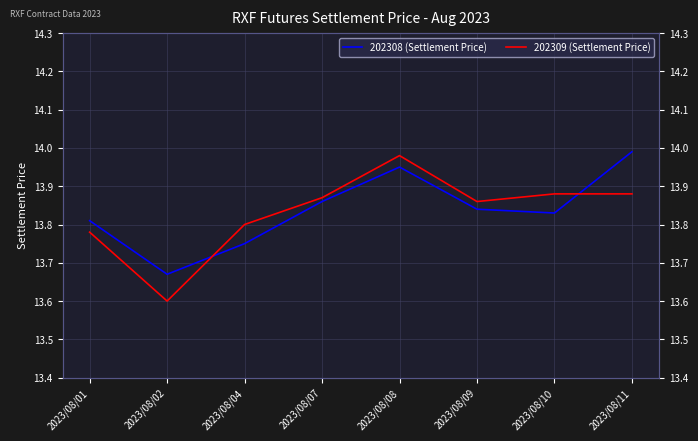

Read the 202309 (Settlement Price) value at 2023/08/04.

13.8